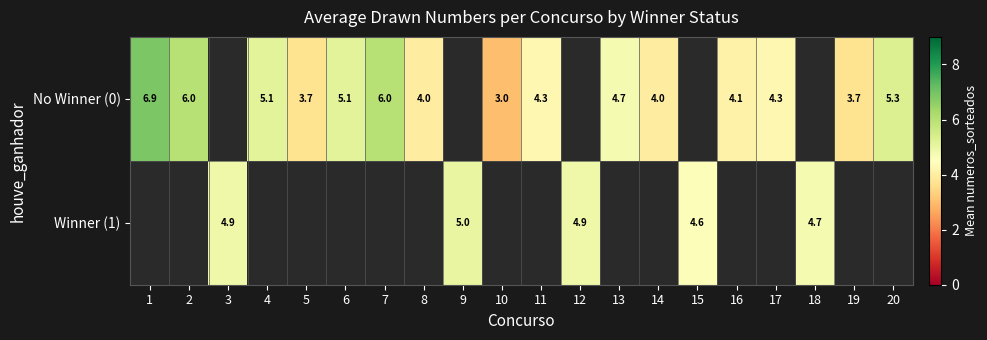

Is the value of No Winner (0) at 17 greater than the value of Winner (1) at 18?

No